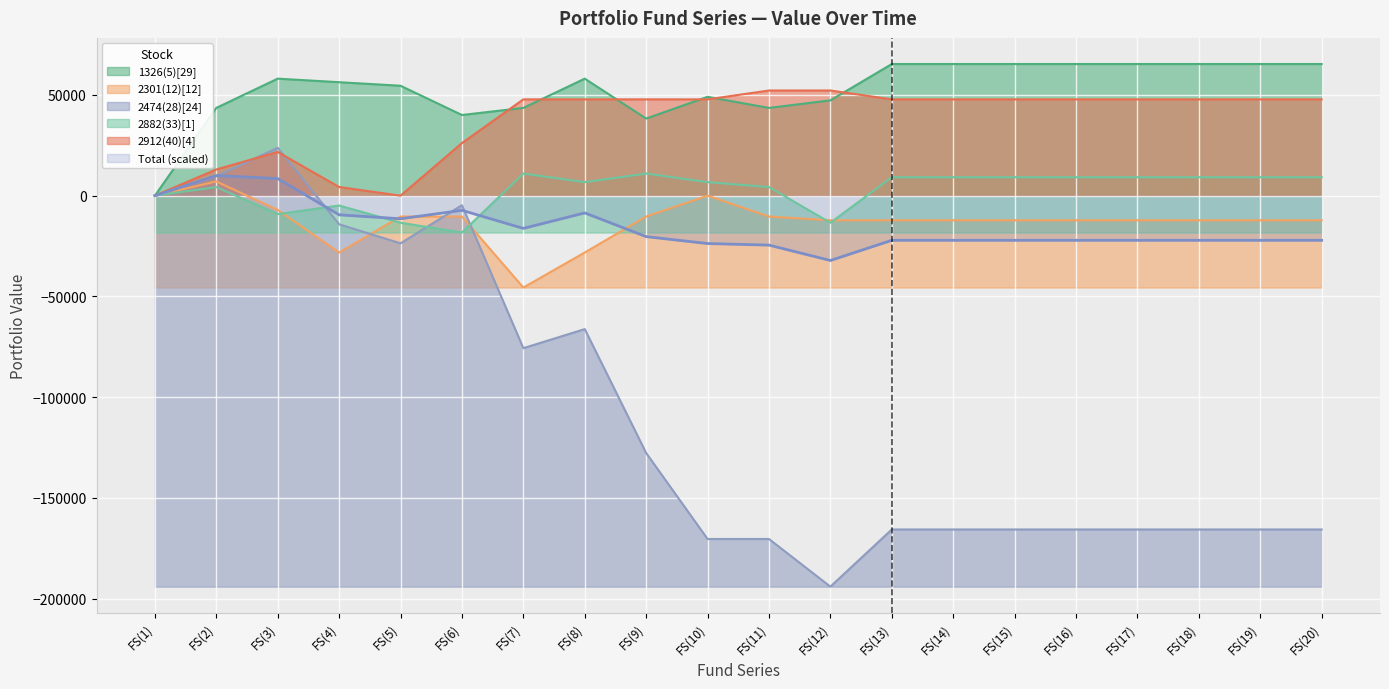

Is the value of 2882(33)[1] at FS(15) greater than the value of Total at FS(13)?

Yes